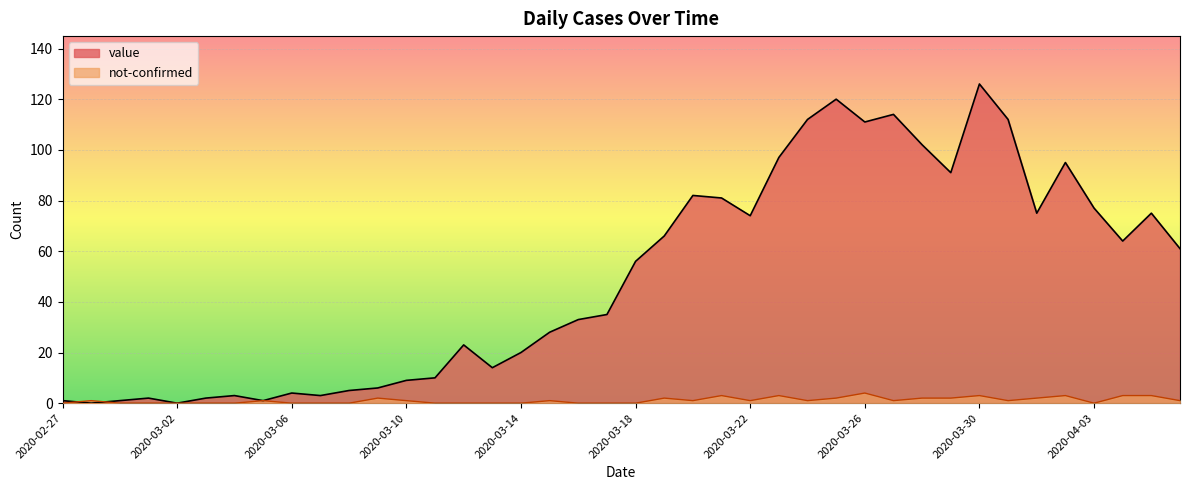

How many times do not-confirmed and value cross each other?

2